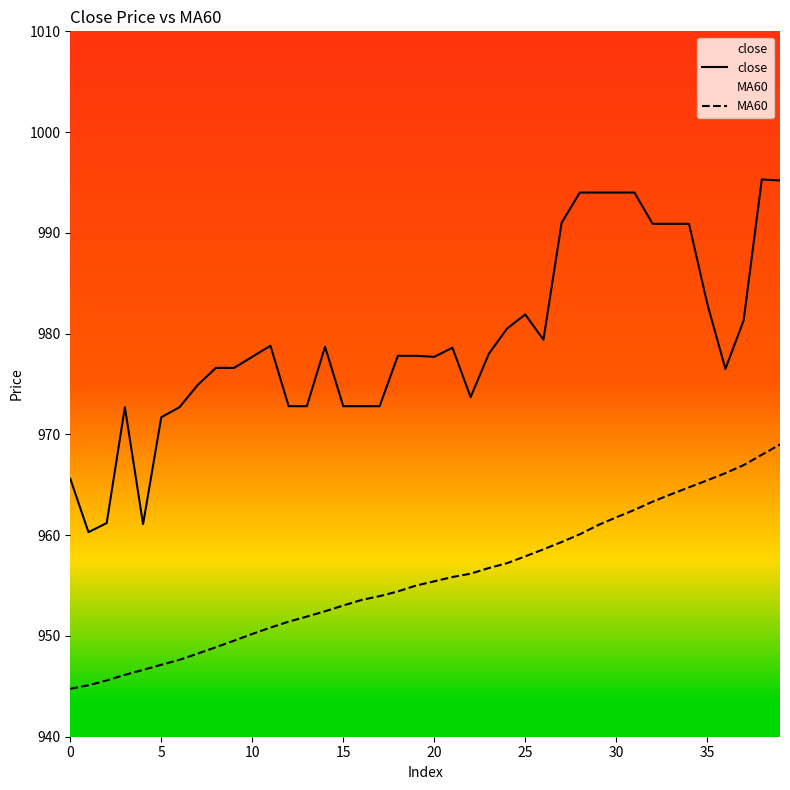

What is the smallest value displayed?

944.8